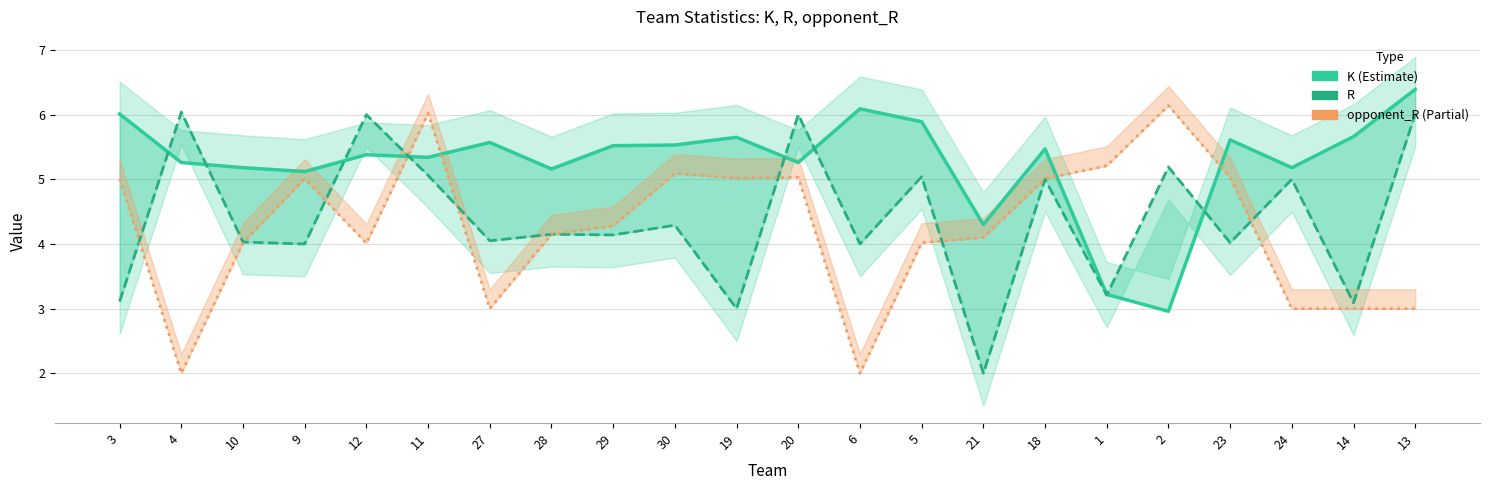

Is it true that K equals 8.3 at 4?

False